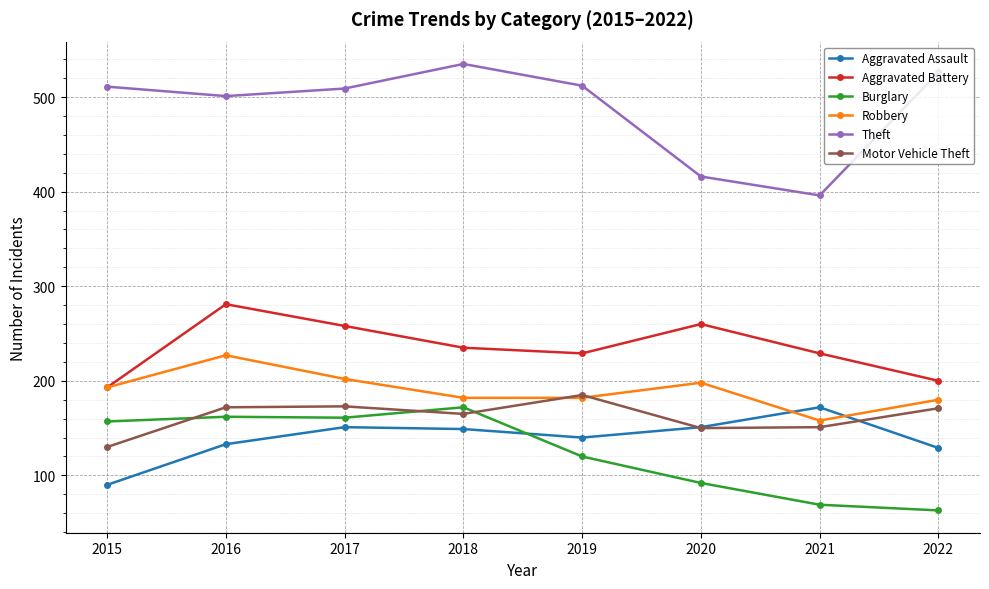

What is the difference between the Robbery values at 2019 and 2017?

20